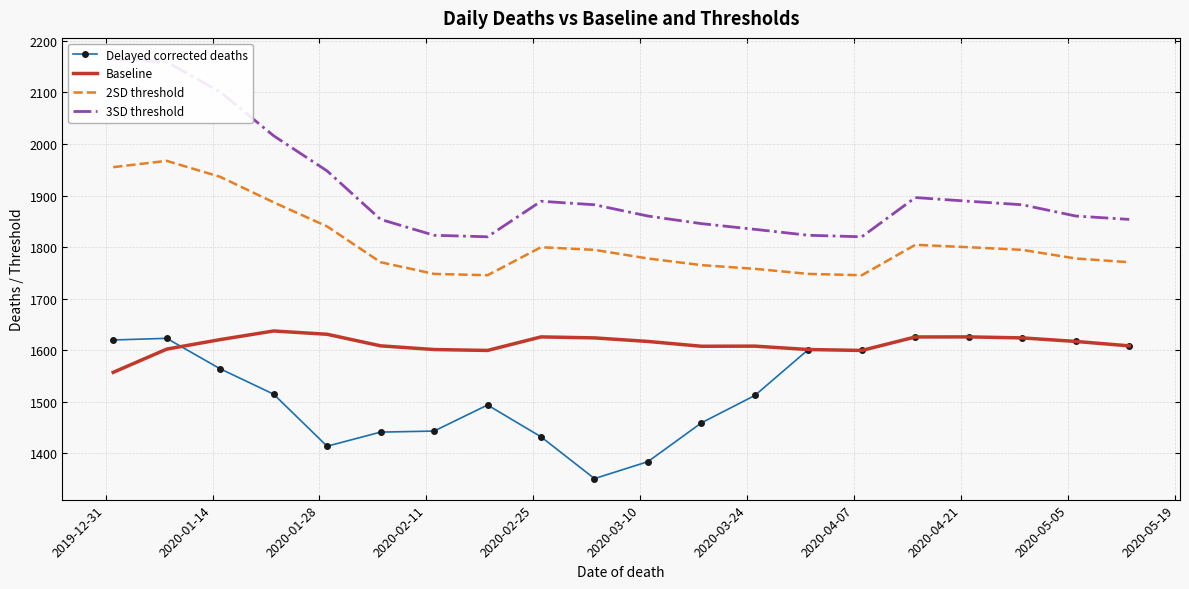

True or false: Baseline and 2SD threshold cross at least once.

False